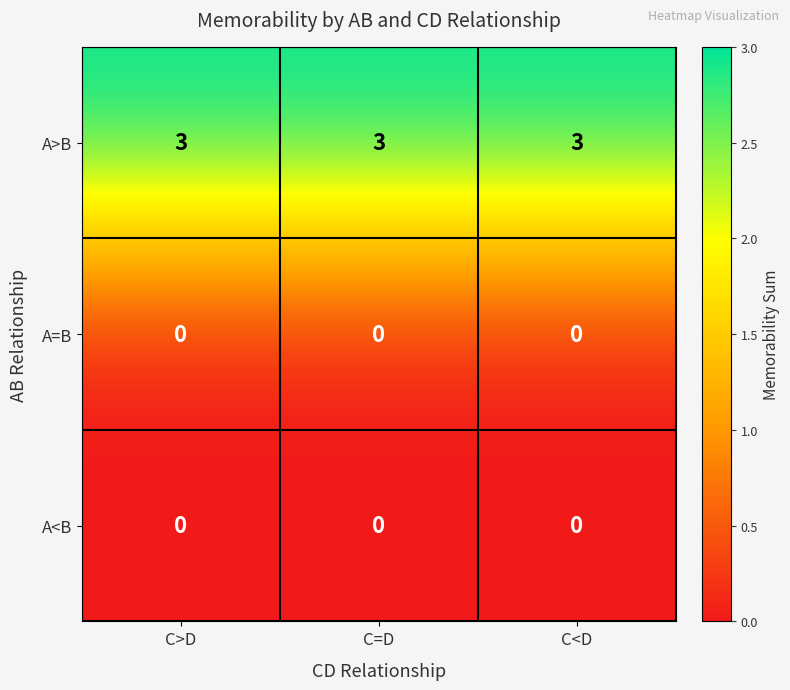

The A>B series shows 4 at C>D. True or false?

False